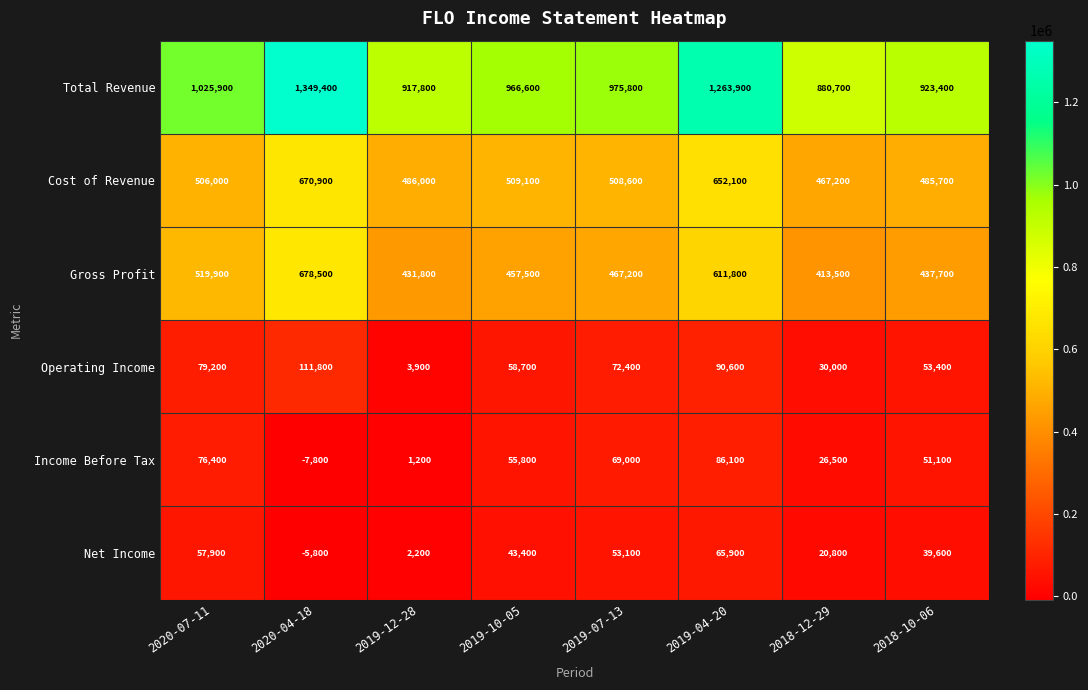

At 2019-12-28, list the series in order from smallest to largest.

Income Before Tax, Net Income, Operating Income, Gross Profit, Cost of Revenue, Total Revenue